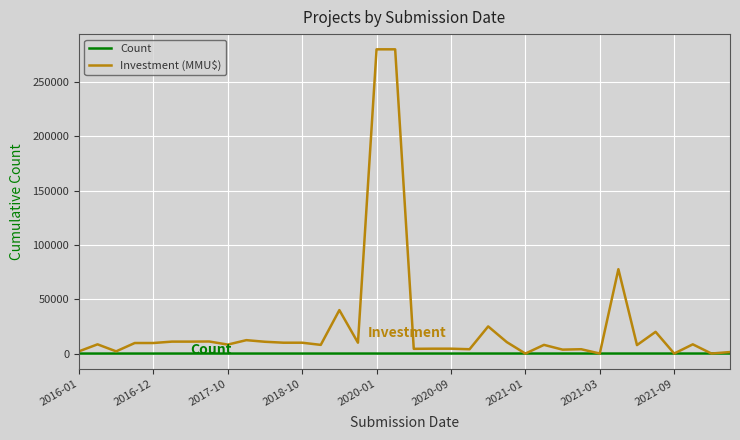

What is the difference between the maximum and minimum values in the Count series?

19